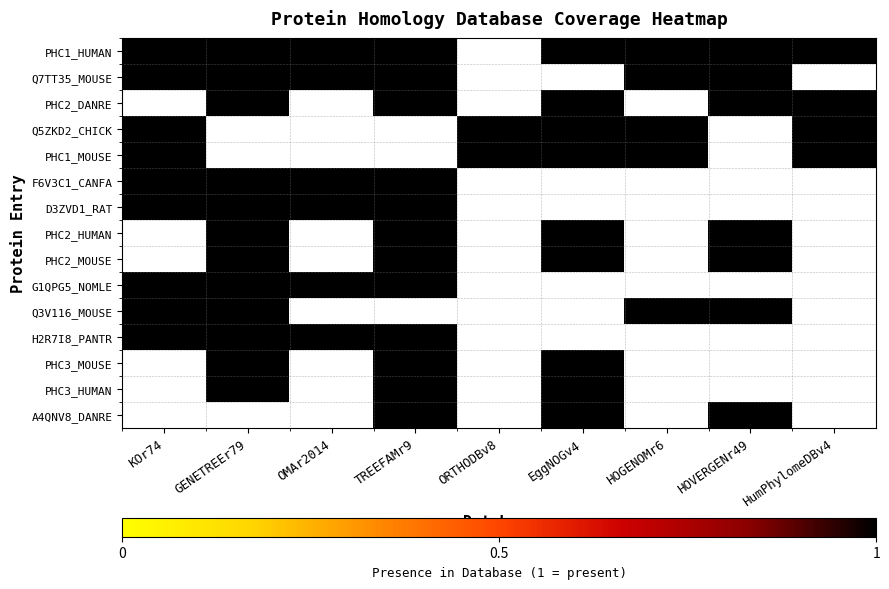

What is the total value across all series at KOr74?

9